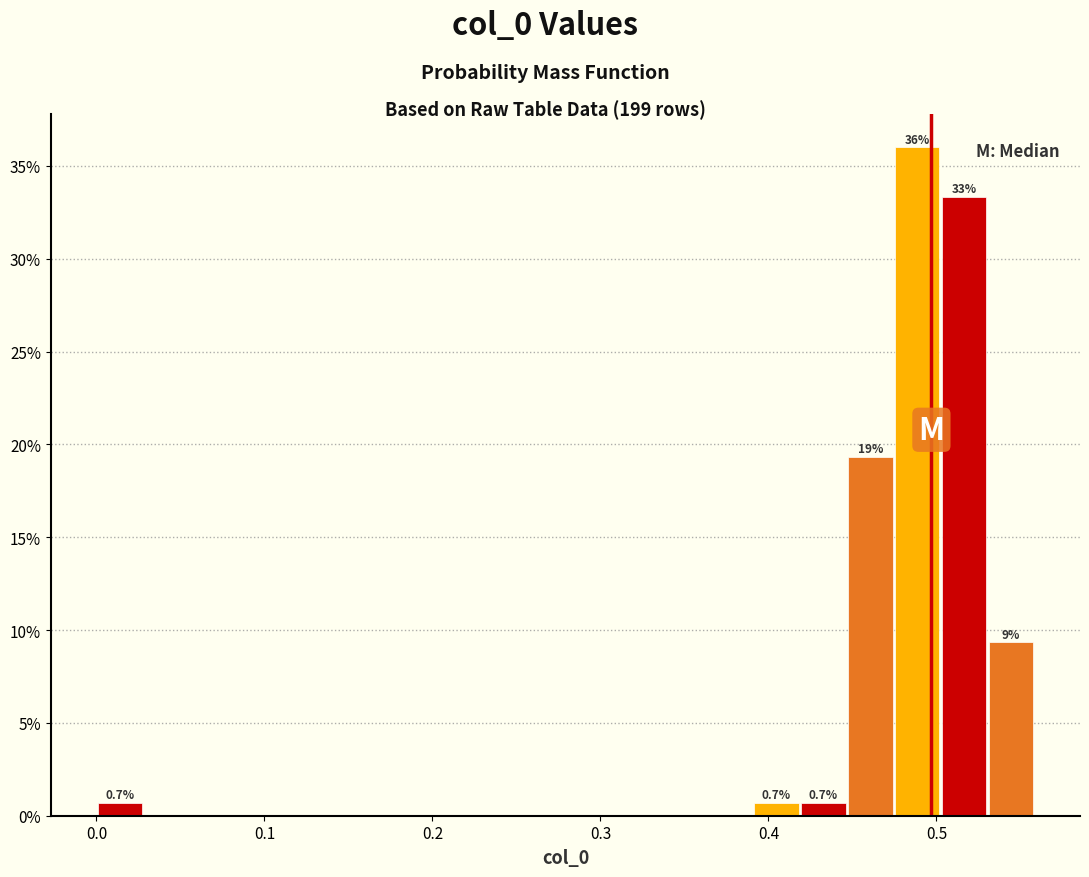

Read against the x-axis, roughly where is the centre of the tallest bar?

0.49